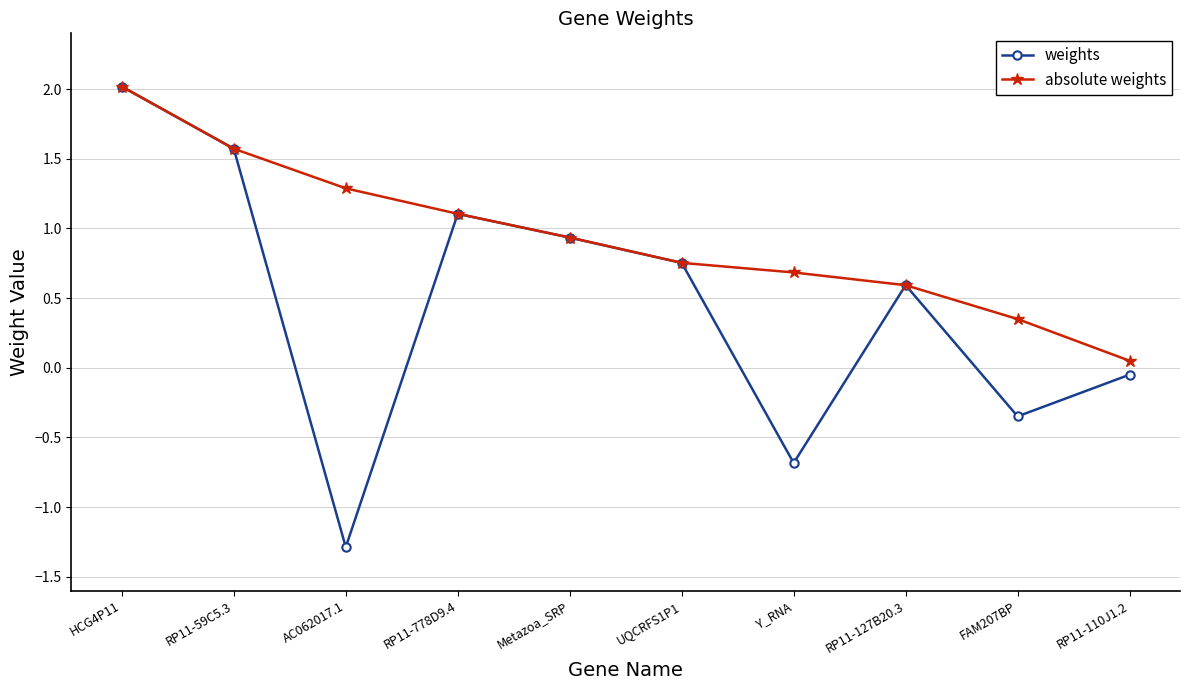

The value of weights at RP11-778D9.4 is 1.1. True or false?

True